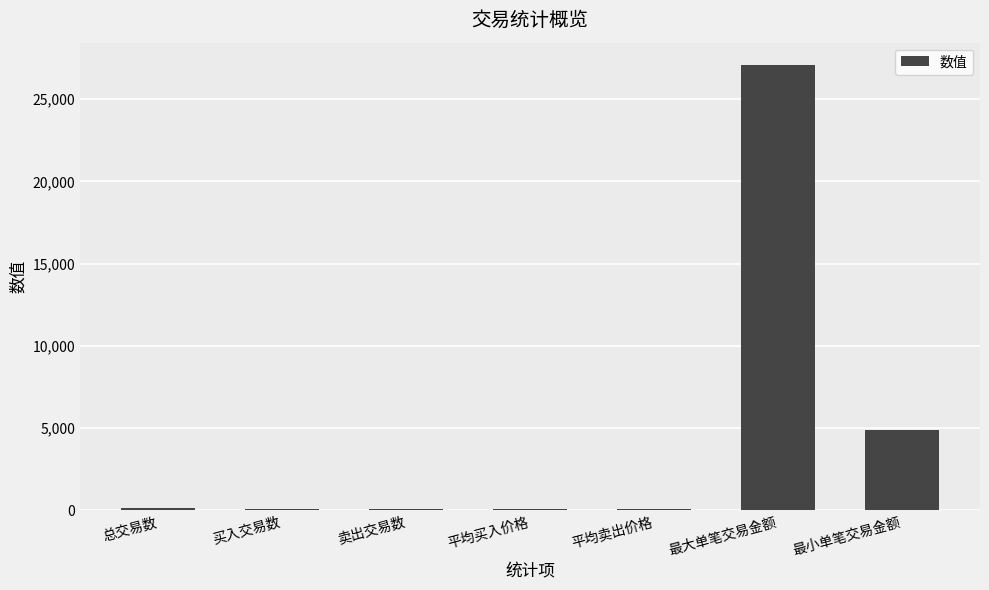

Where is the data nearest to the value 13567?

最小单笔交易金额